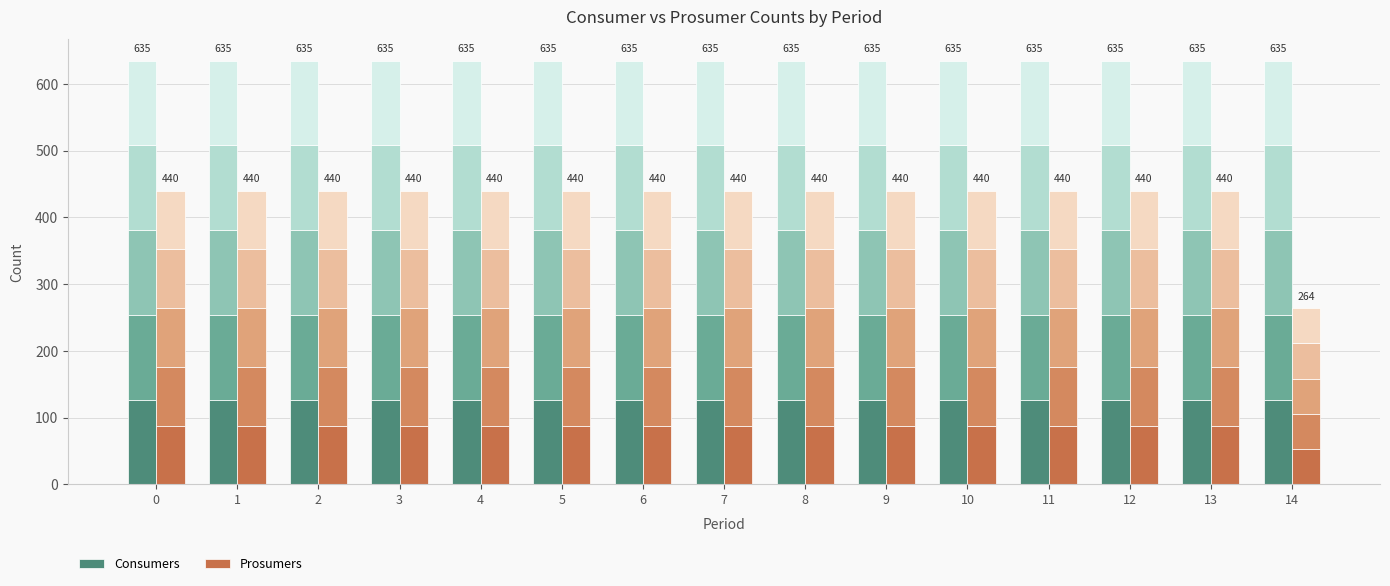

The value at 5 is 153.9. True or false?

False